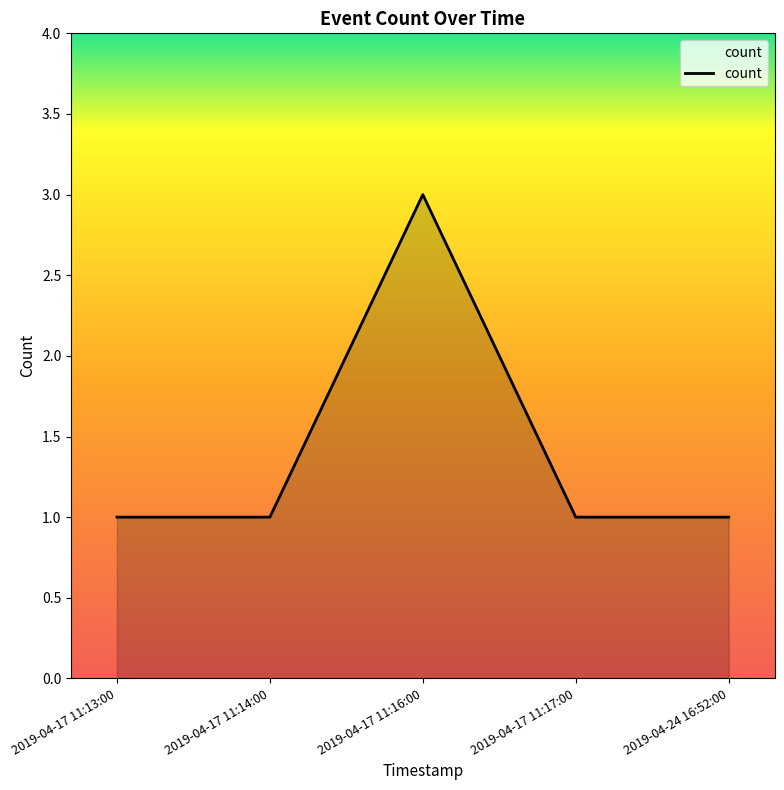

Reading left to right, list all the values displayed in this chart.

2019-04-17 11:13:00=1	2019-04-17 11:14:00=1	2019-04-17 11:16:00=3	2019-04-17 11:17:00=1	2019-04-24 16:52:00=1